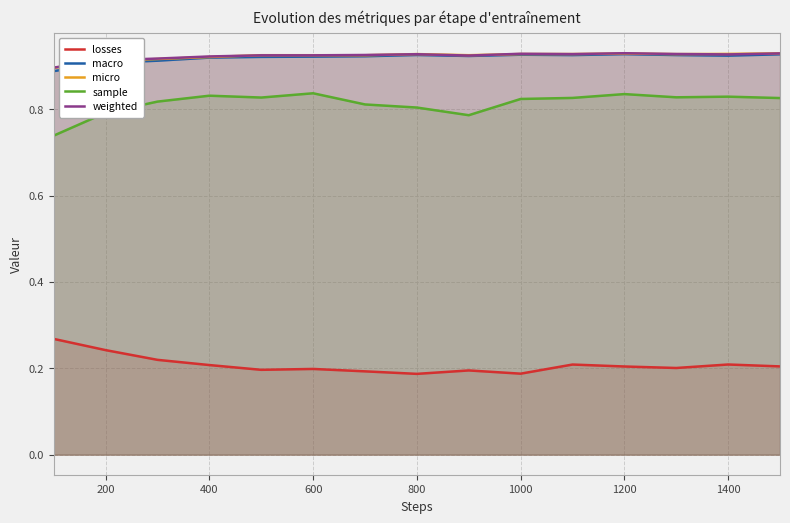

Does the chart have visible grid lines?

Yes